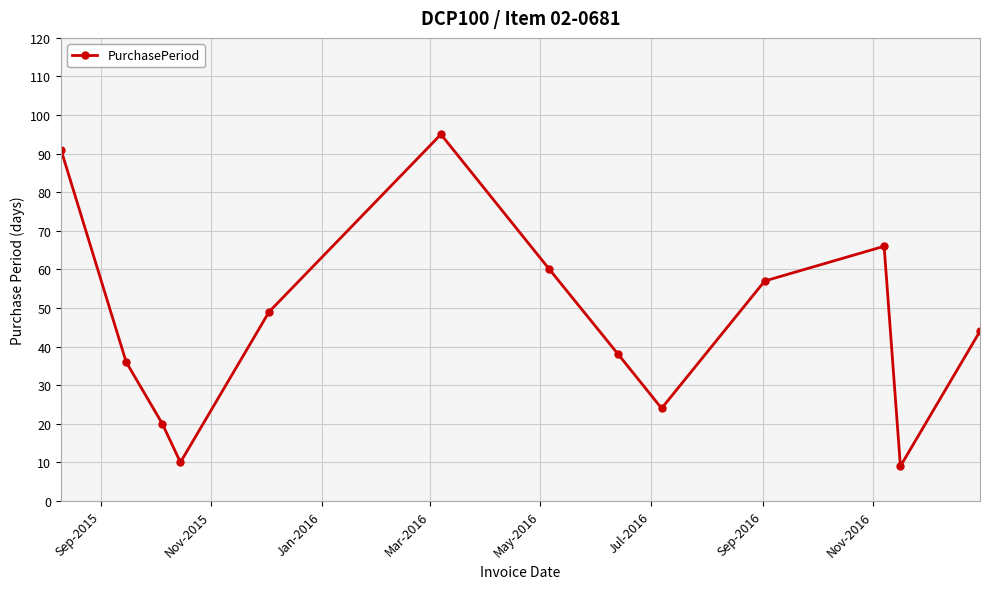

Reading right to left, list all the values displayed in this chart.

44	9	66	57	24	38	60	95	49	10	20	36	91